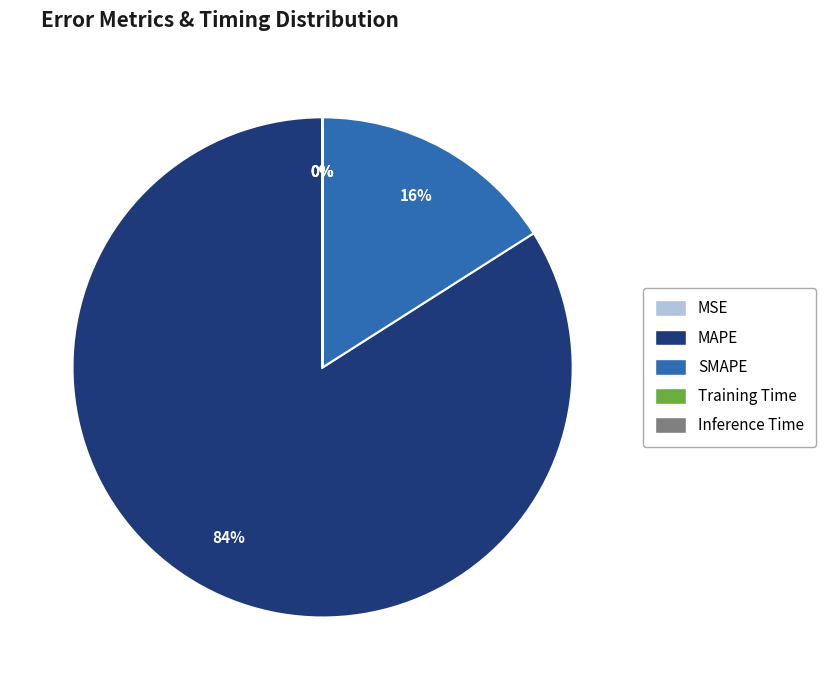

Is it true that MAPE is 76% of the pie?

False